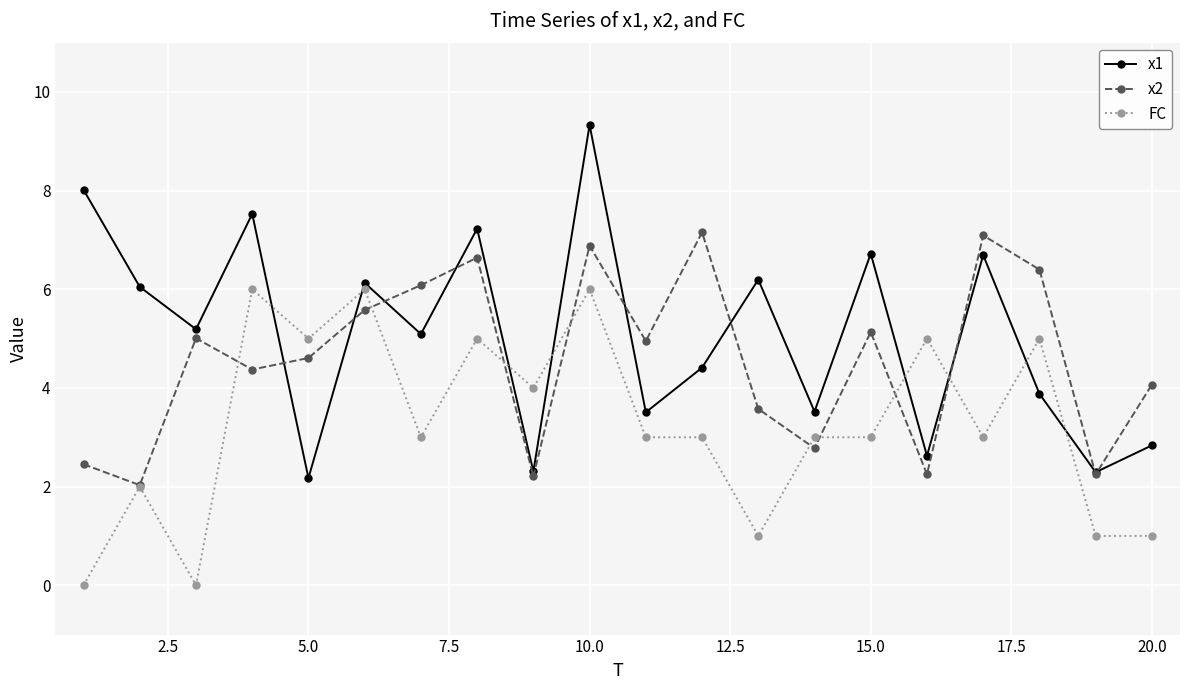

Does the chart display data point markers on the line(s)?

Yes